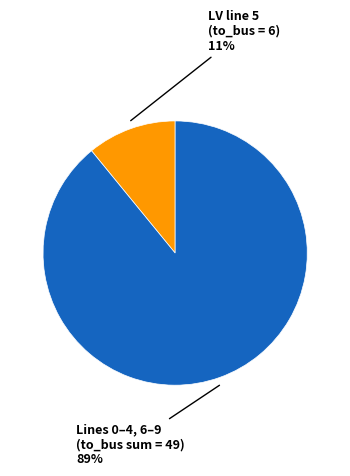

To the nearest percent, what is the average slice percentage?

50%